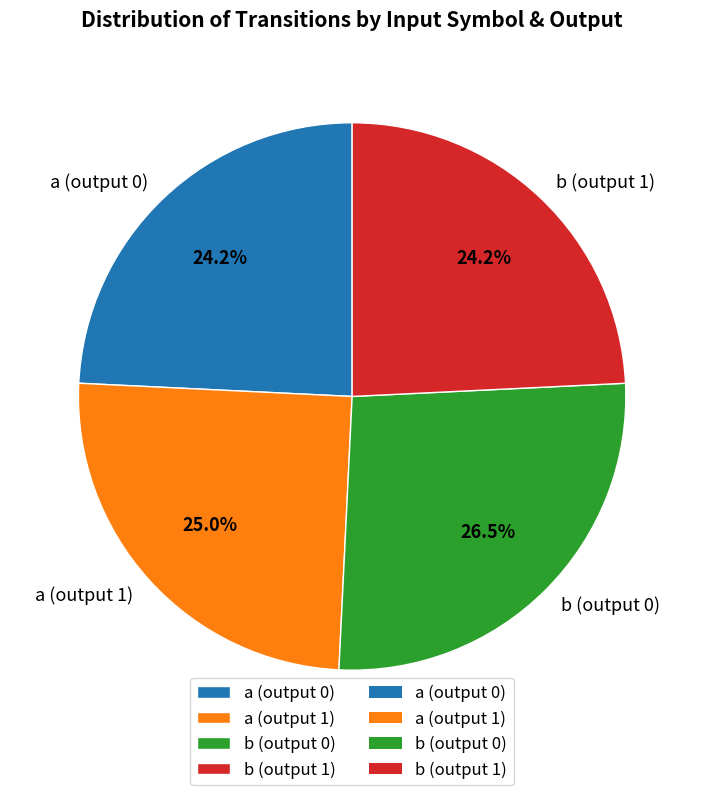

Does any single category account for the majority?

No